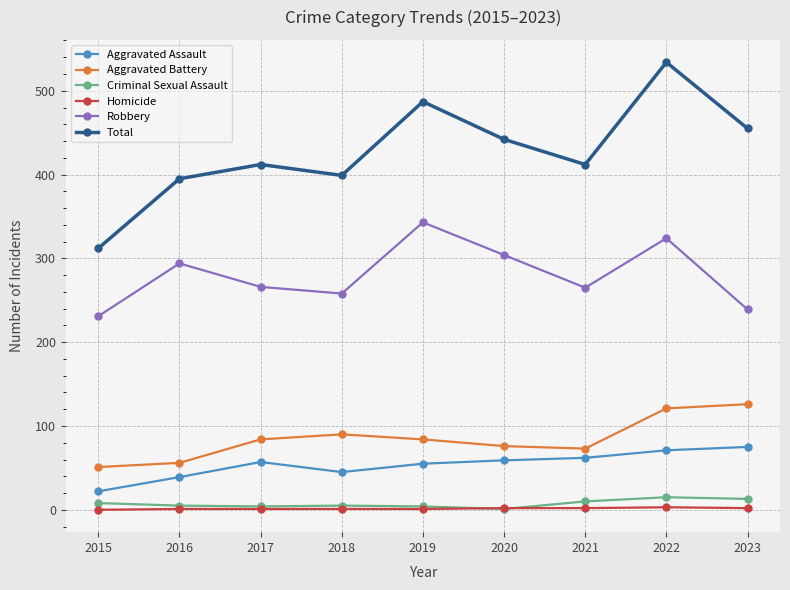

What is the difference between the maximum and minimum values in the Aggravated Battery series?

75